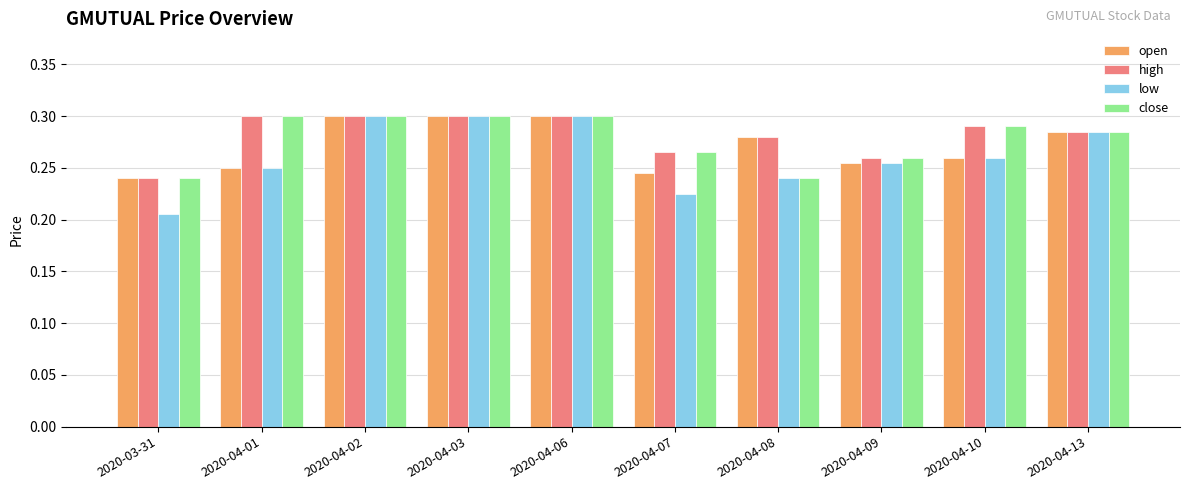

How many groups of bars are there?

10